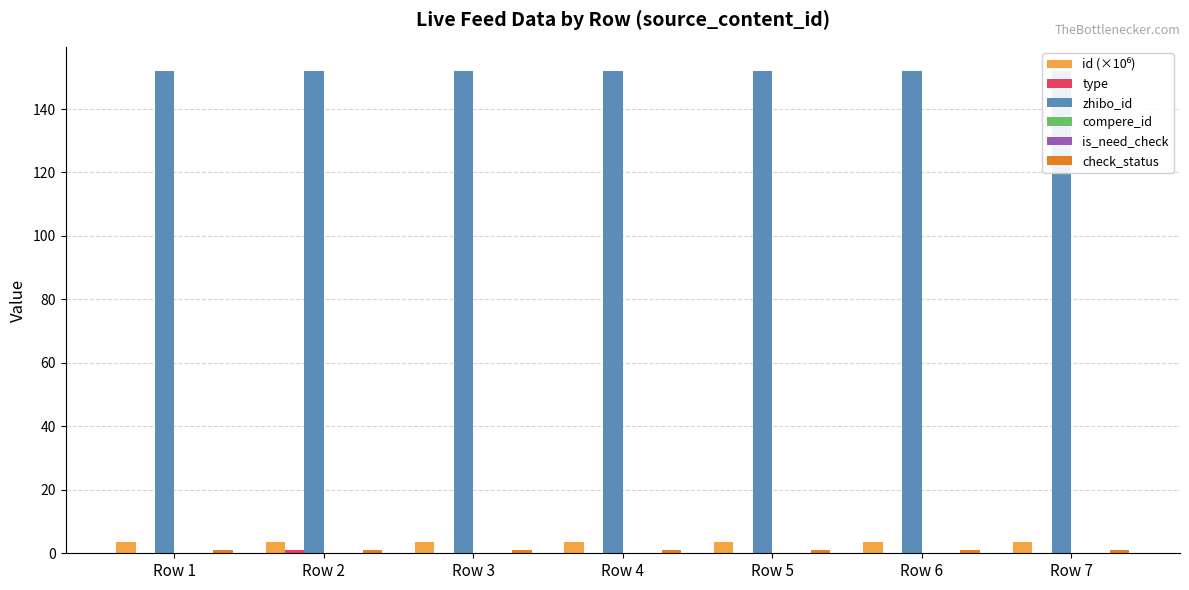

How many groups of bars are there?

7